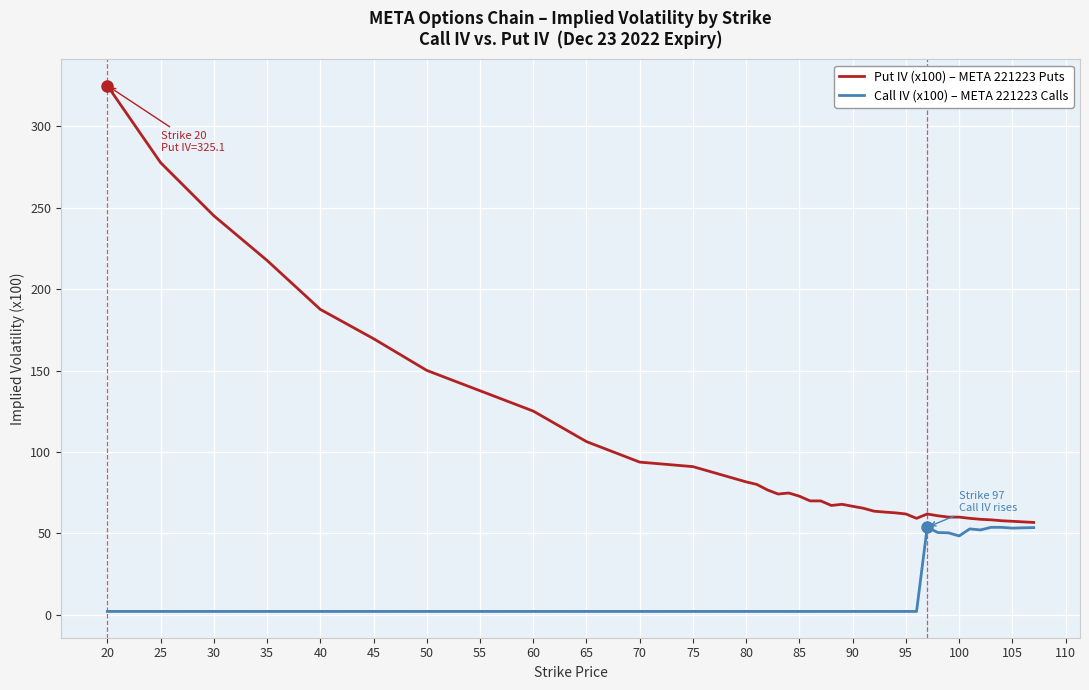

Which series has the largest total across all categories?

Put IV (x100) – META 221223 Puts